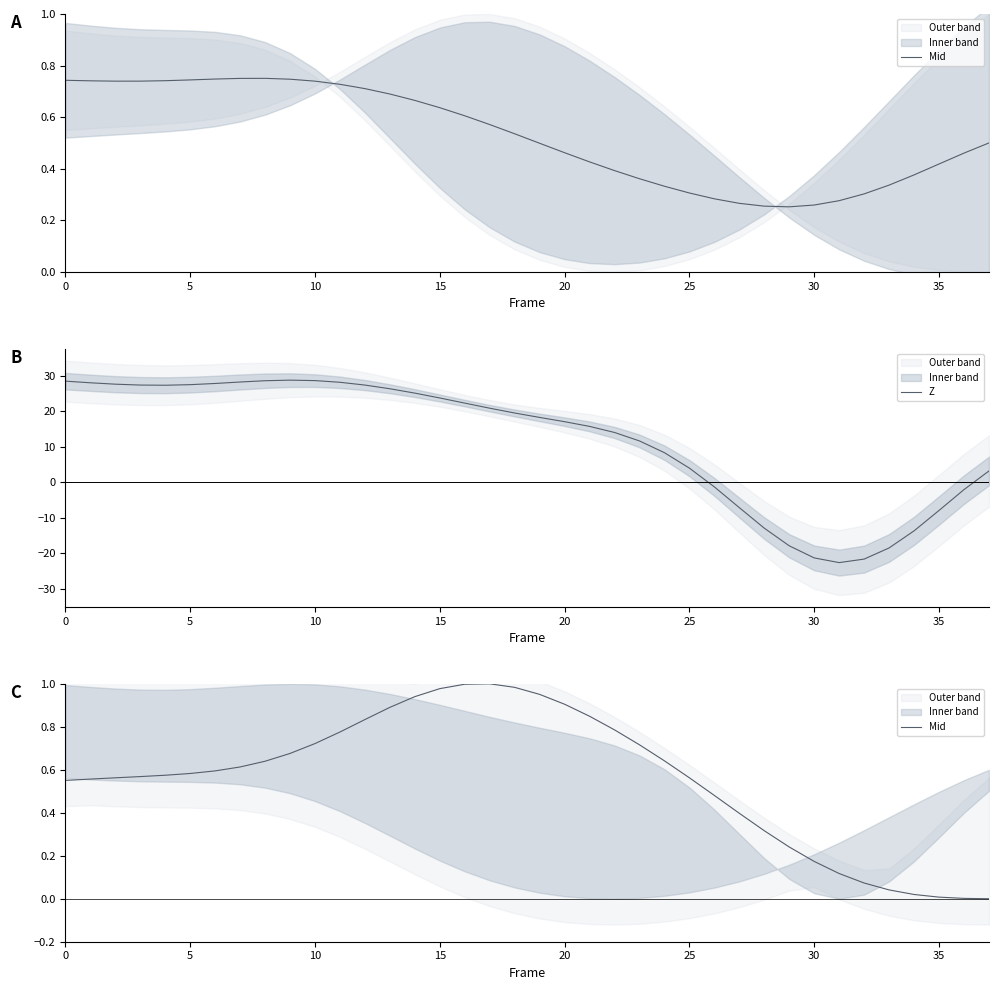

The Mid series shows 0.9 at 20. True or false?

True